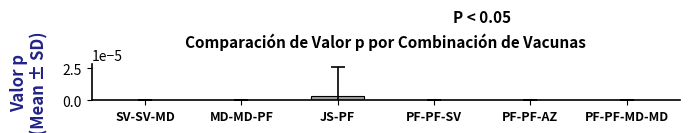

Count the number of categories in the chart.

6